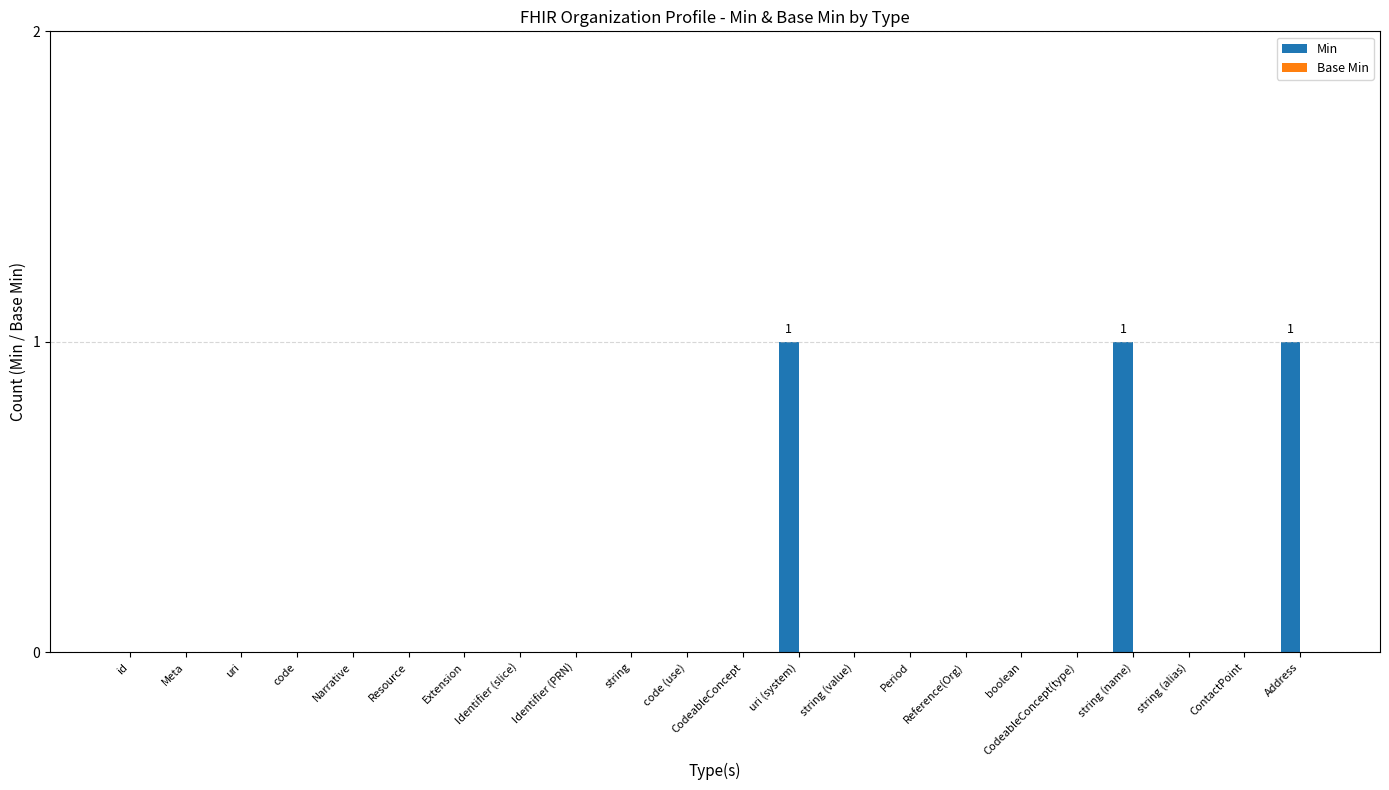

What is the maximum value shown in the chart?

1